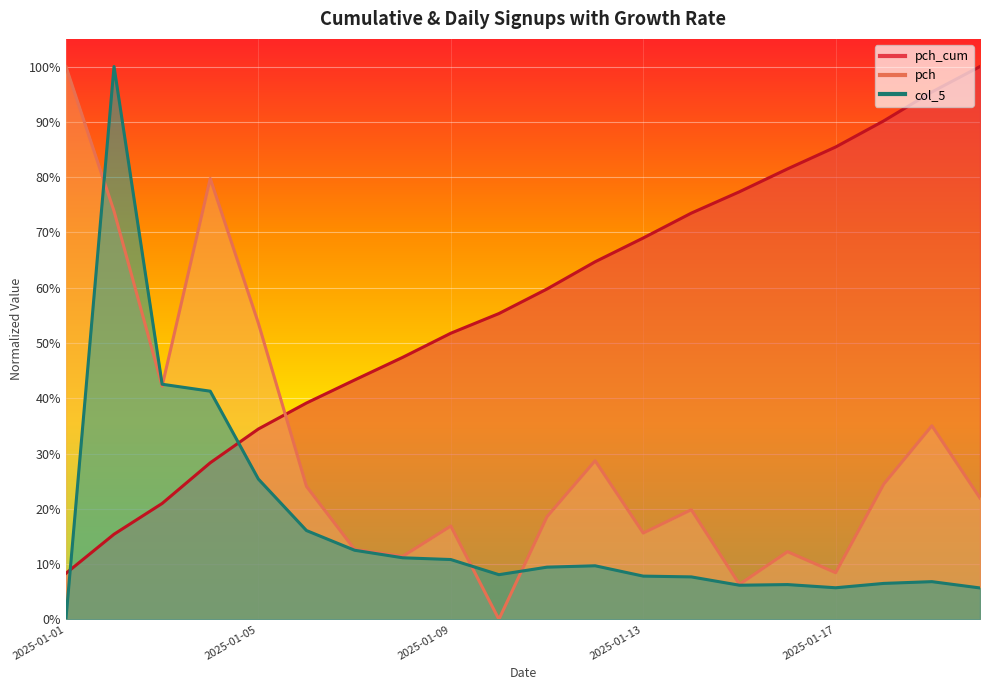

At which category does the chart reach its peak across all series?

2025-01-20